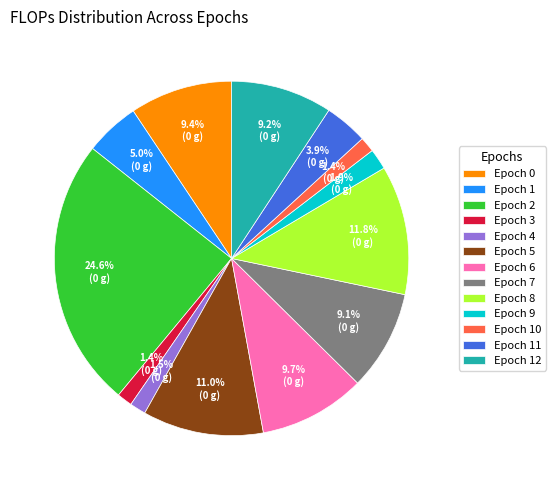

Does Epoch 11 account for over 50% of the chart?

No